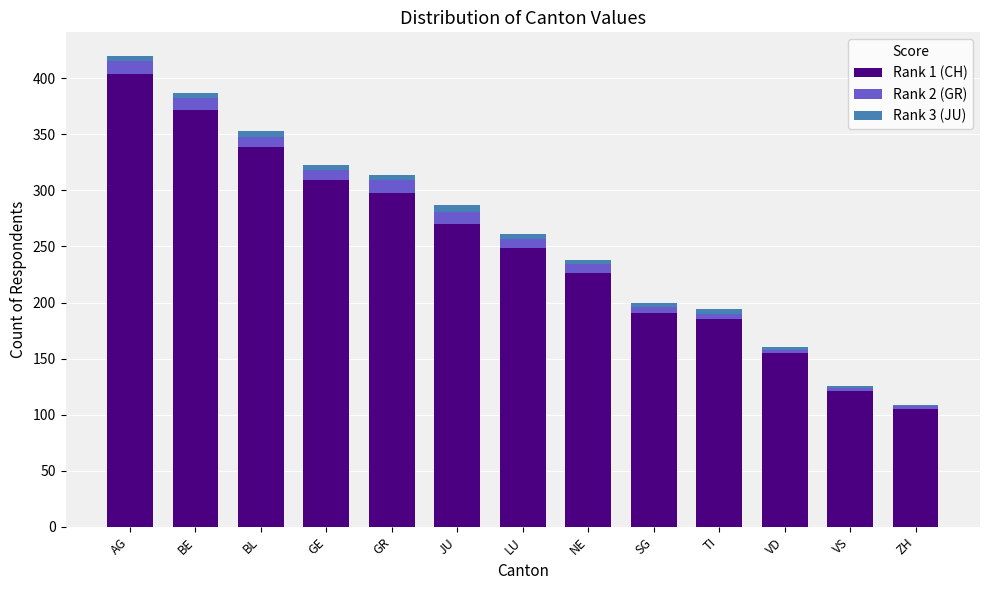

At which category is the sum across all series the highest?

AG